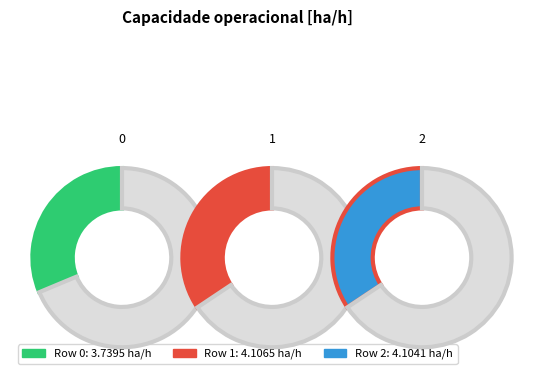

What percentage is the 0 slice, to the nearest percent?

31%